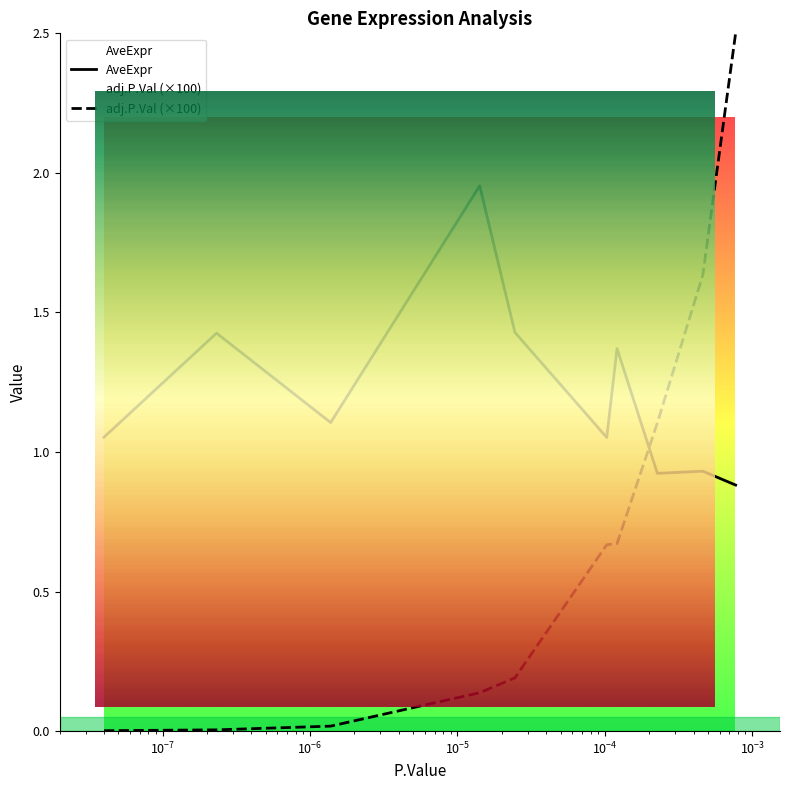

True or false: adj.P.Val has more than 0 interior local peaks.

False